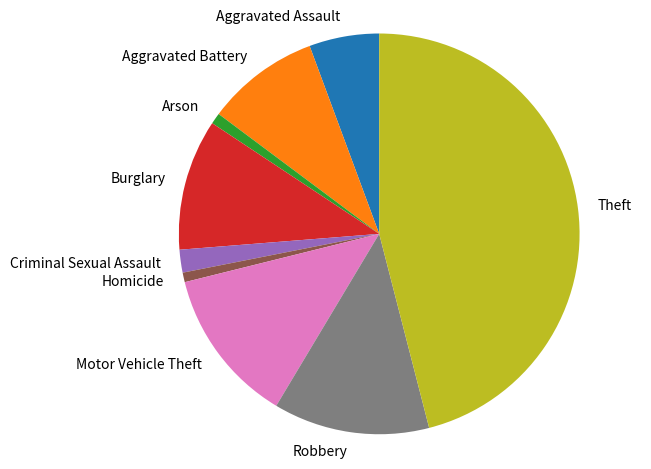

Which has a higher value, Aggravated Assault or Homicide?

Aggravated Assault